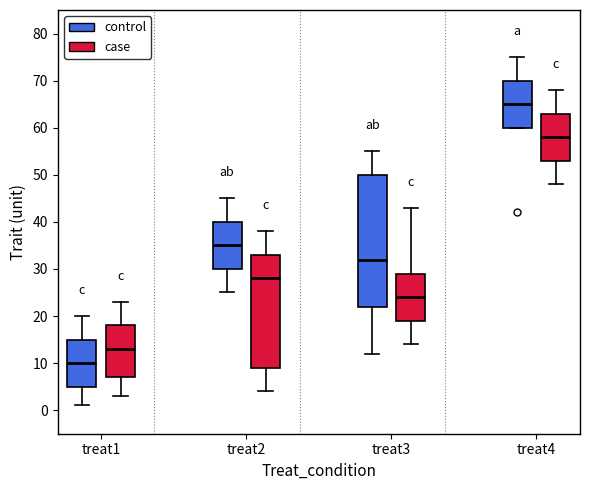

Reading left to right, transcribe this box plot: for each box, give where its median line is, the range the box spans, and where its two whiskers end, as read against the y-axis. The values are not printed on the chart, so give them approximately, as read against the axis.

treat1 (control): median 10, box 5 to 15, whiskers 1 to 20
treat1 (case): median 13, box 7 to 18, whiskers 3 to 23
treat2 (control): median 35, box 30 to 40, whiskers 25 to 45
treat2 (case): median 28, box 9 to 33, whiskers 4 to 38
treat3 (control): median 32, box 22 to 50, whiskers 12 to 55
treat3 (case): median 24, box 19 to 29, whiskers 14 to 43
treat4 (control): median 65, box 60 to 70, whiskers 60 to 75
treat4 (case): median 58, box 53 to 63, whiskers 48 to 68